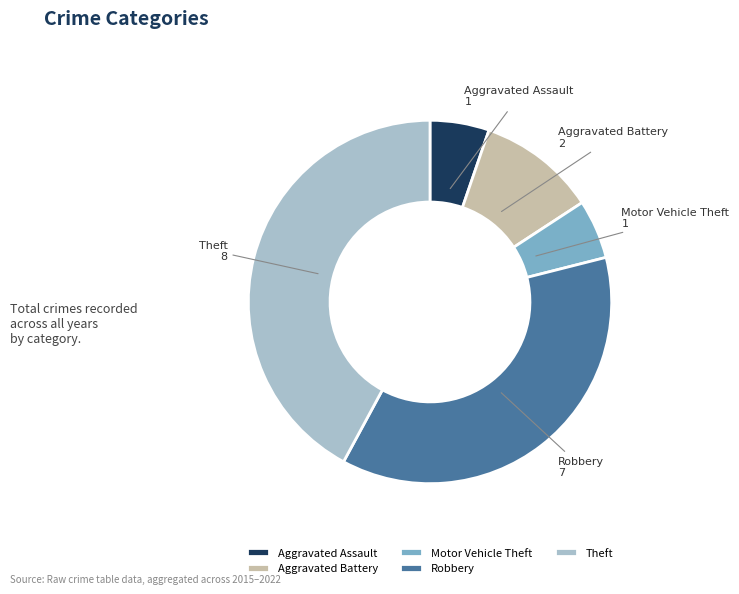

What is the largest slice in the pie chart?

Theft